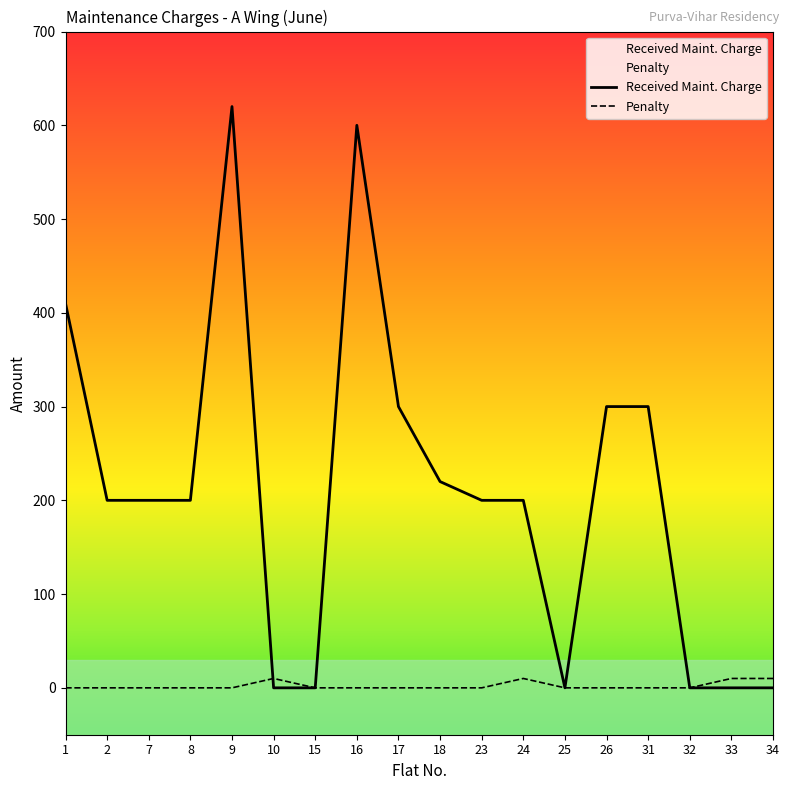

After their last crossing, which series has the higher values: Received Maint. Charge or Penalty?

Penalty